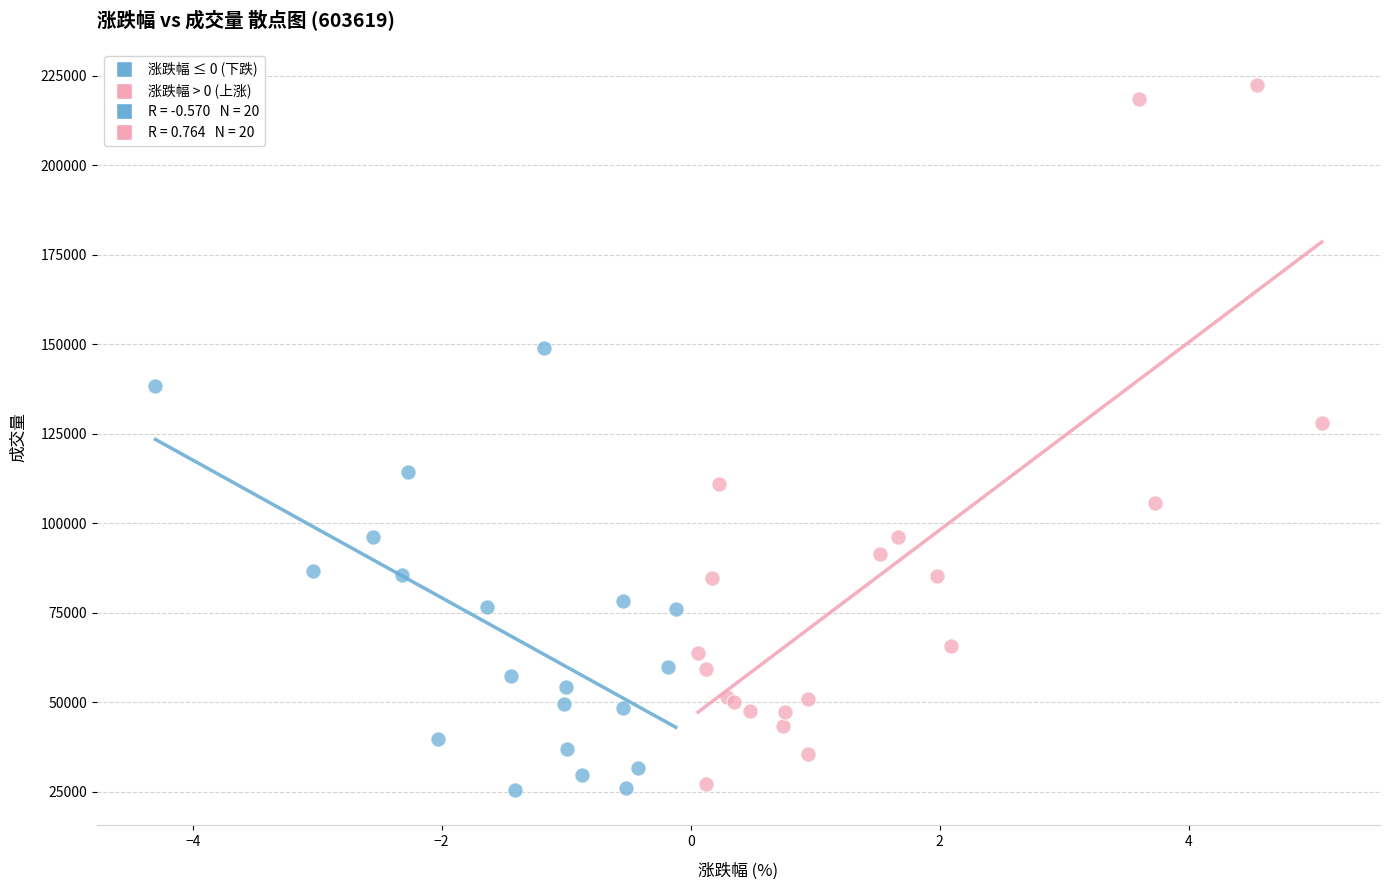

Which series has the widest spread of Y values?

涨跌幅 > 0 (上涨)